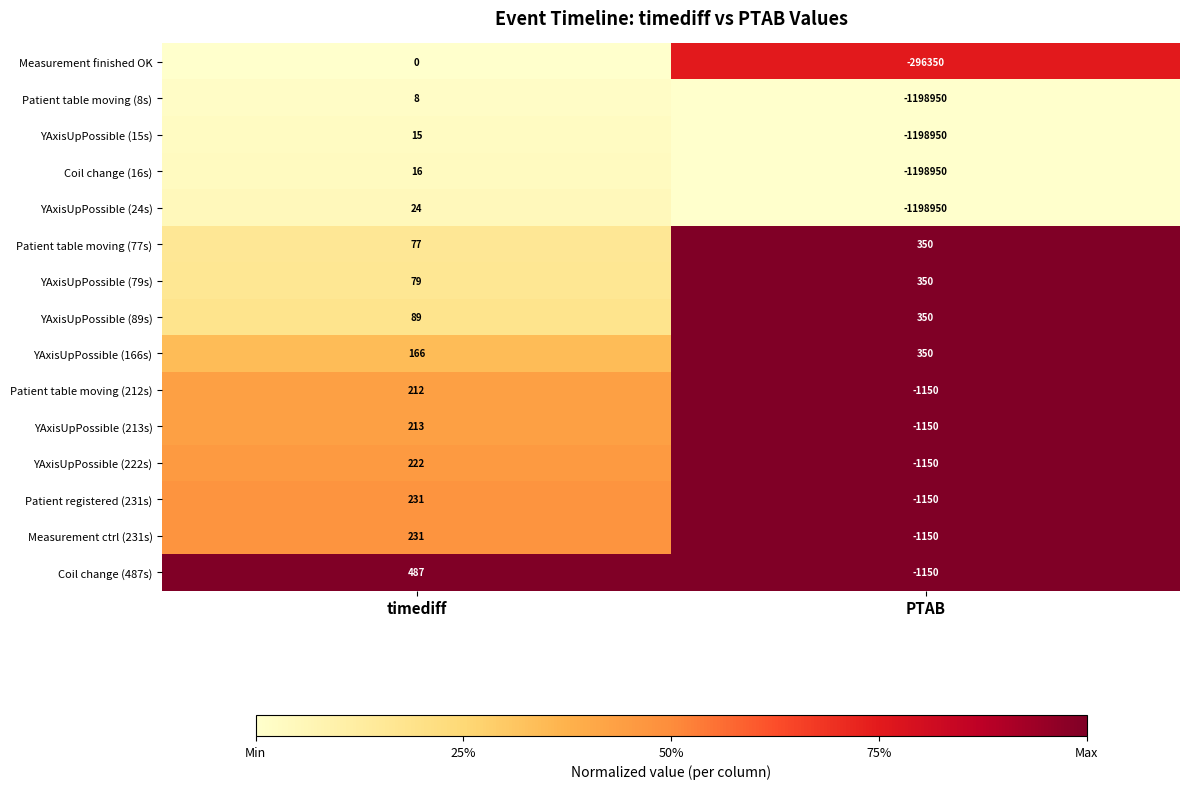

At which category does the chart reach its minimum across all series?

PTAB